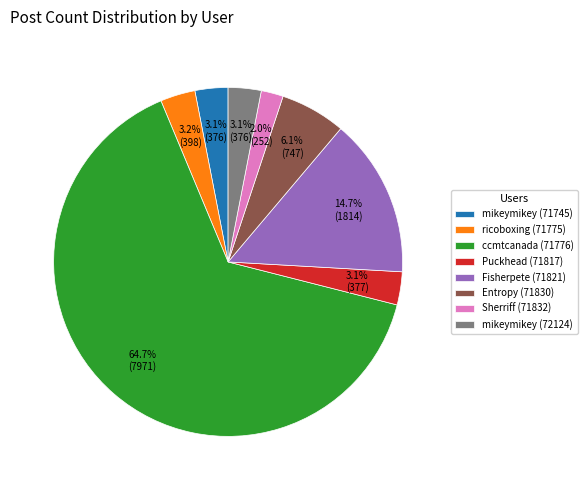

Approximately how many times larger is the value at mikeymikey (71745) compared to mikeymikey (72124)?

1.0